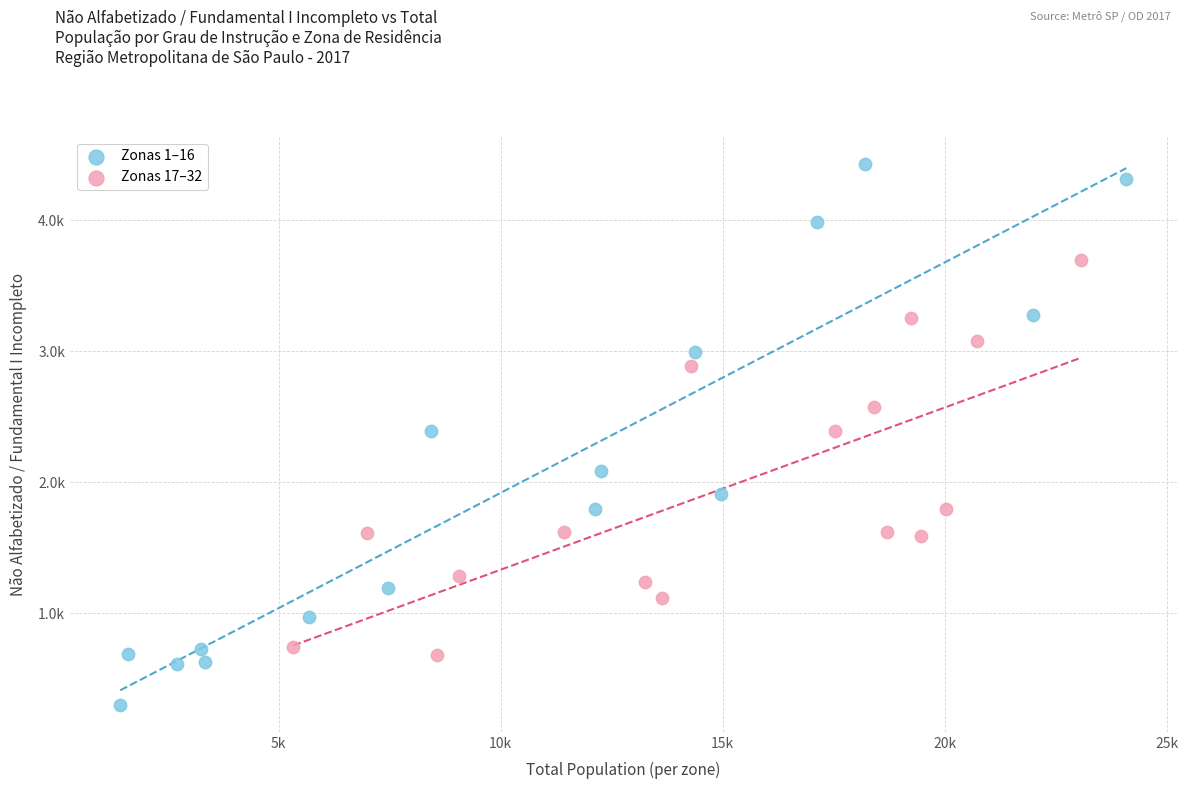

Which series contains the highest Y value?

Zonas 1–16